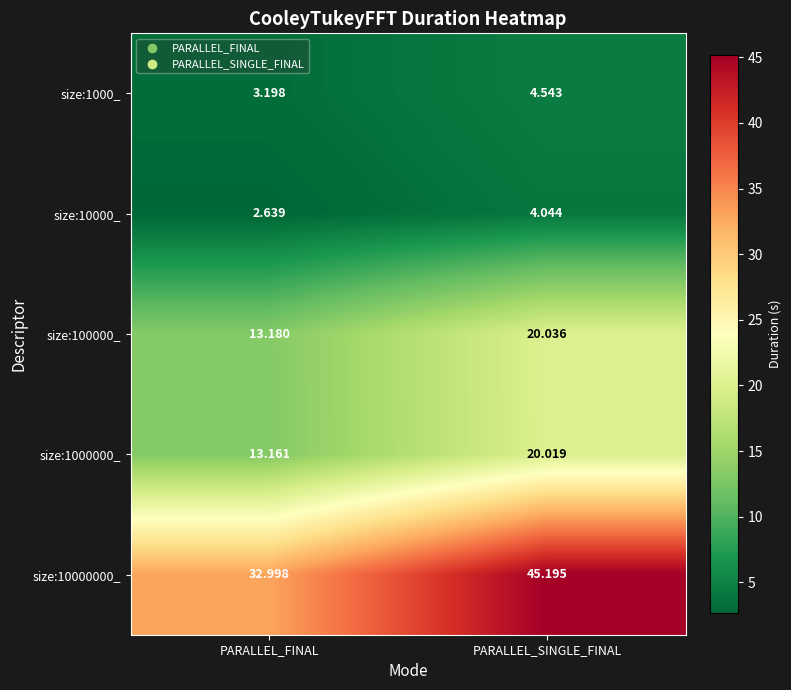

At which category is the sum across all series the highest?

PARALLEL_SINGLE_FINAL